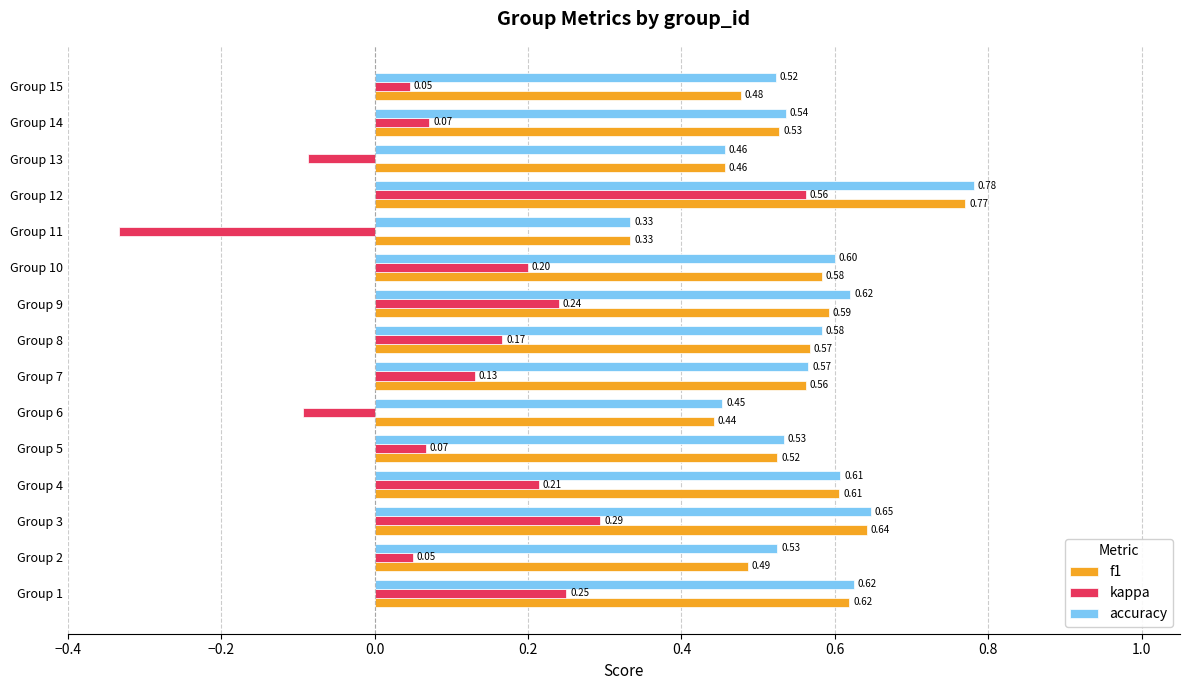

List the labels in order of f1 value, smallest first.

Group 11, Group 6, Group 13, Group 15, Group 2, Group 5, Group 14, Group 7, Group 8, Group 10, Group 9, Group 4, Group 1, Group 3, Group 12